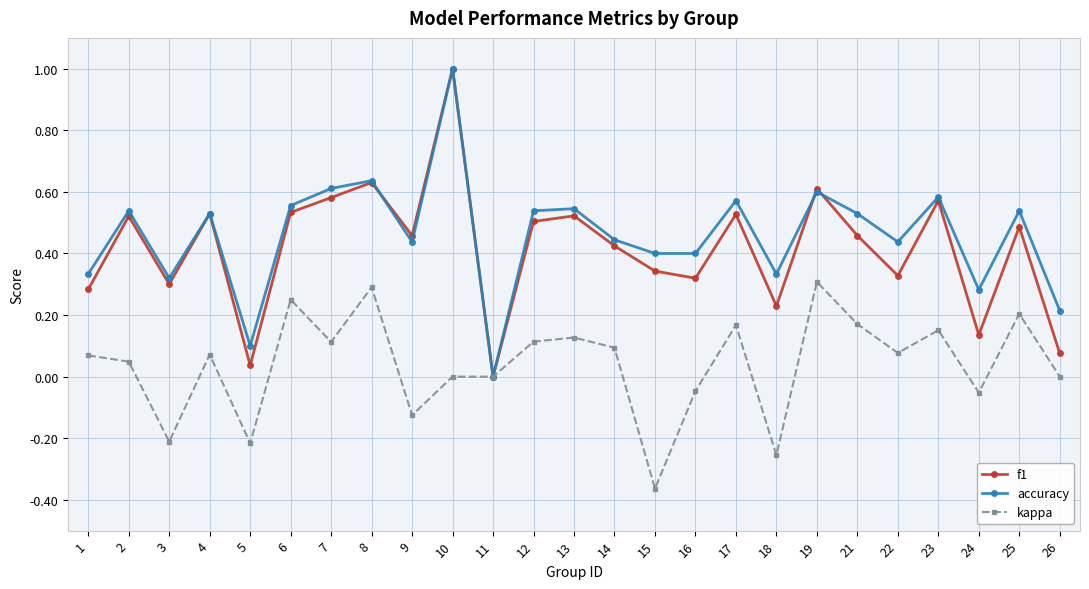

What is the maximum value for accuracy?

1.0